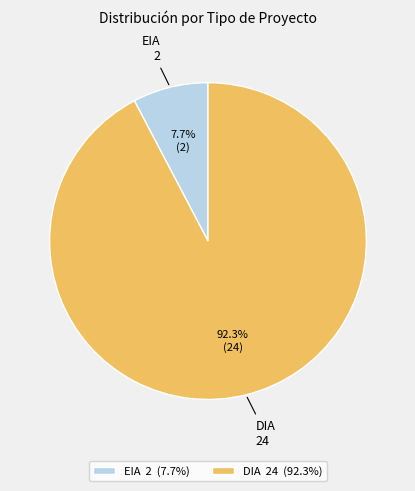

How many segments does this pie chart have?

2